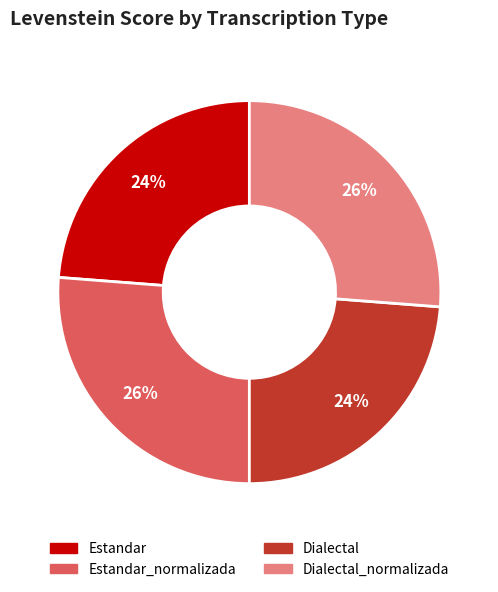

Which has a higher value, Estandar_normalizada or Dialectal?

Estandar_normalizada